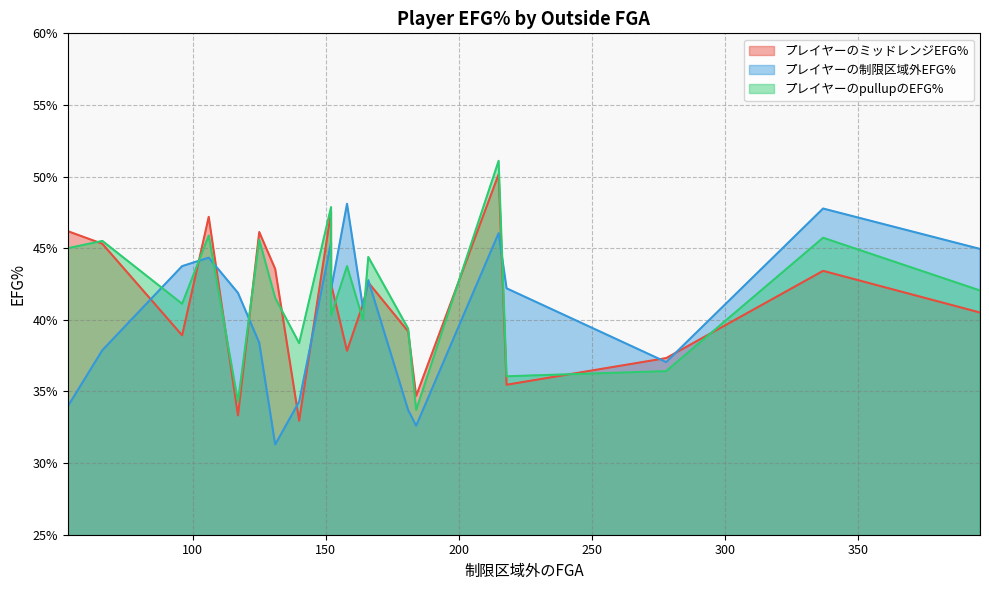

What is the value of the プレイヤーの制限区域外EFG% point at the 9th from the left?

0.5